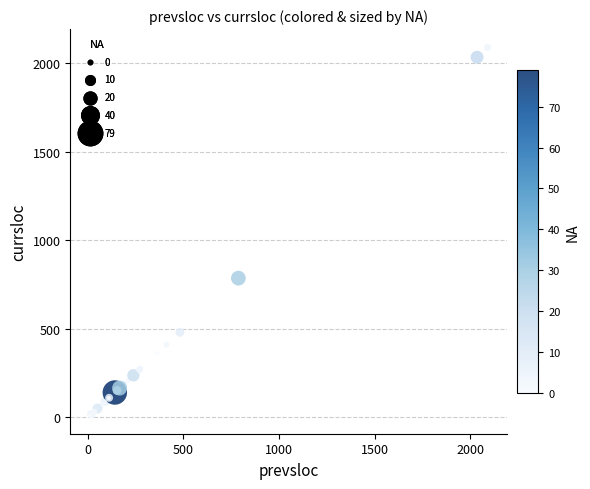

What Y value in the scatter plot is closest to 1051?

787